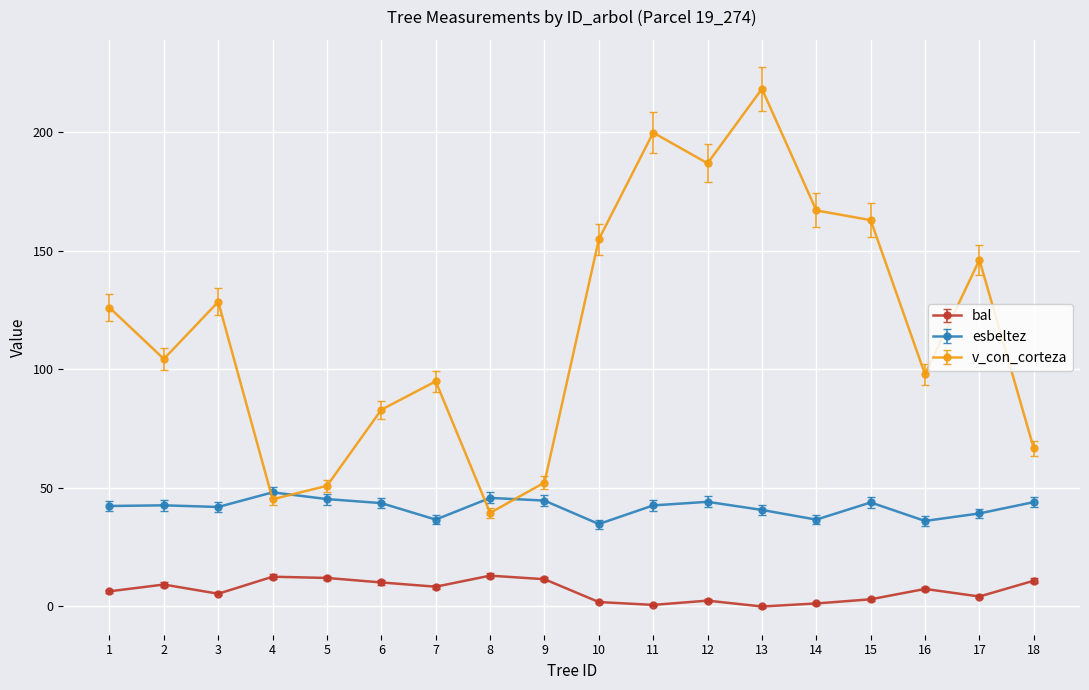

True or false: v_con_corteza has more than 2 interior local peaks.

True